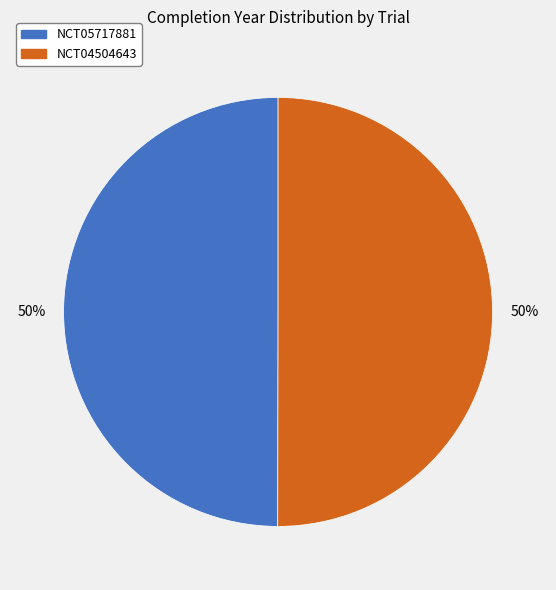

What is the ratio of the value at NCT05717881 to the value at NCT04504643?

1.0